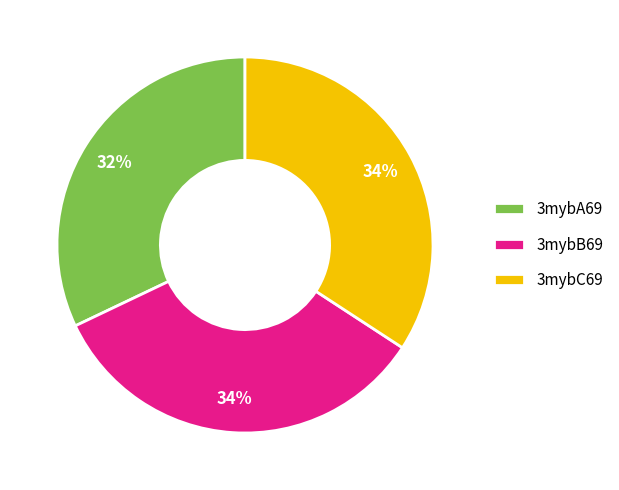

What is the smallest slice in the pie chart?

3mybA69